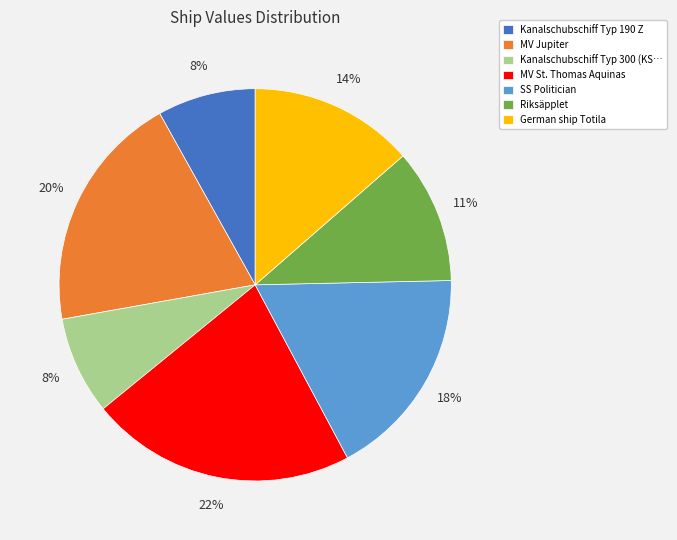

To the nearest percent, what percentage of the pie is MV St. Thomas Aquinas?

22%